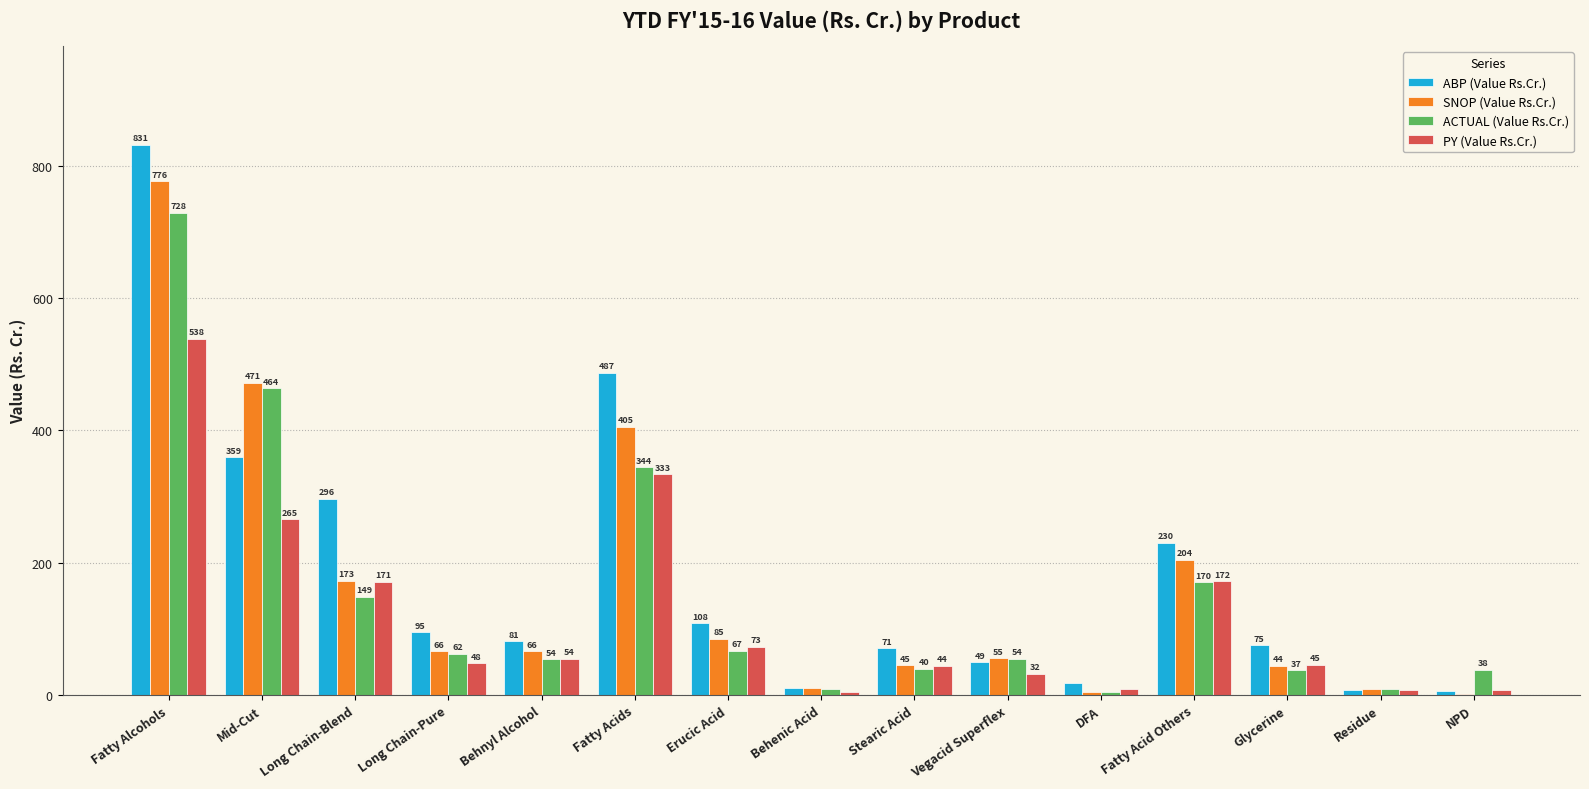

Which label corresponds to the largest value in the chart?

Fatty Alcohols